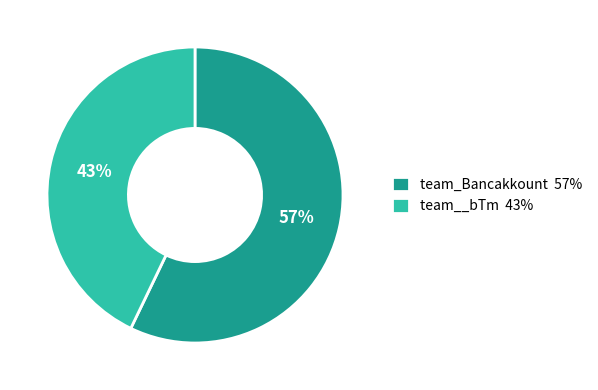

Is it true that team_Bancakkount is 52% of the pie?

False